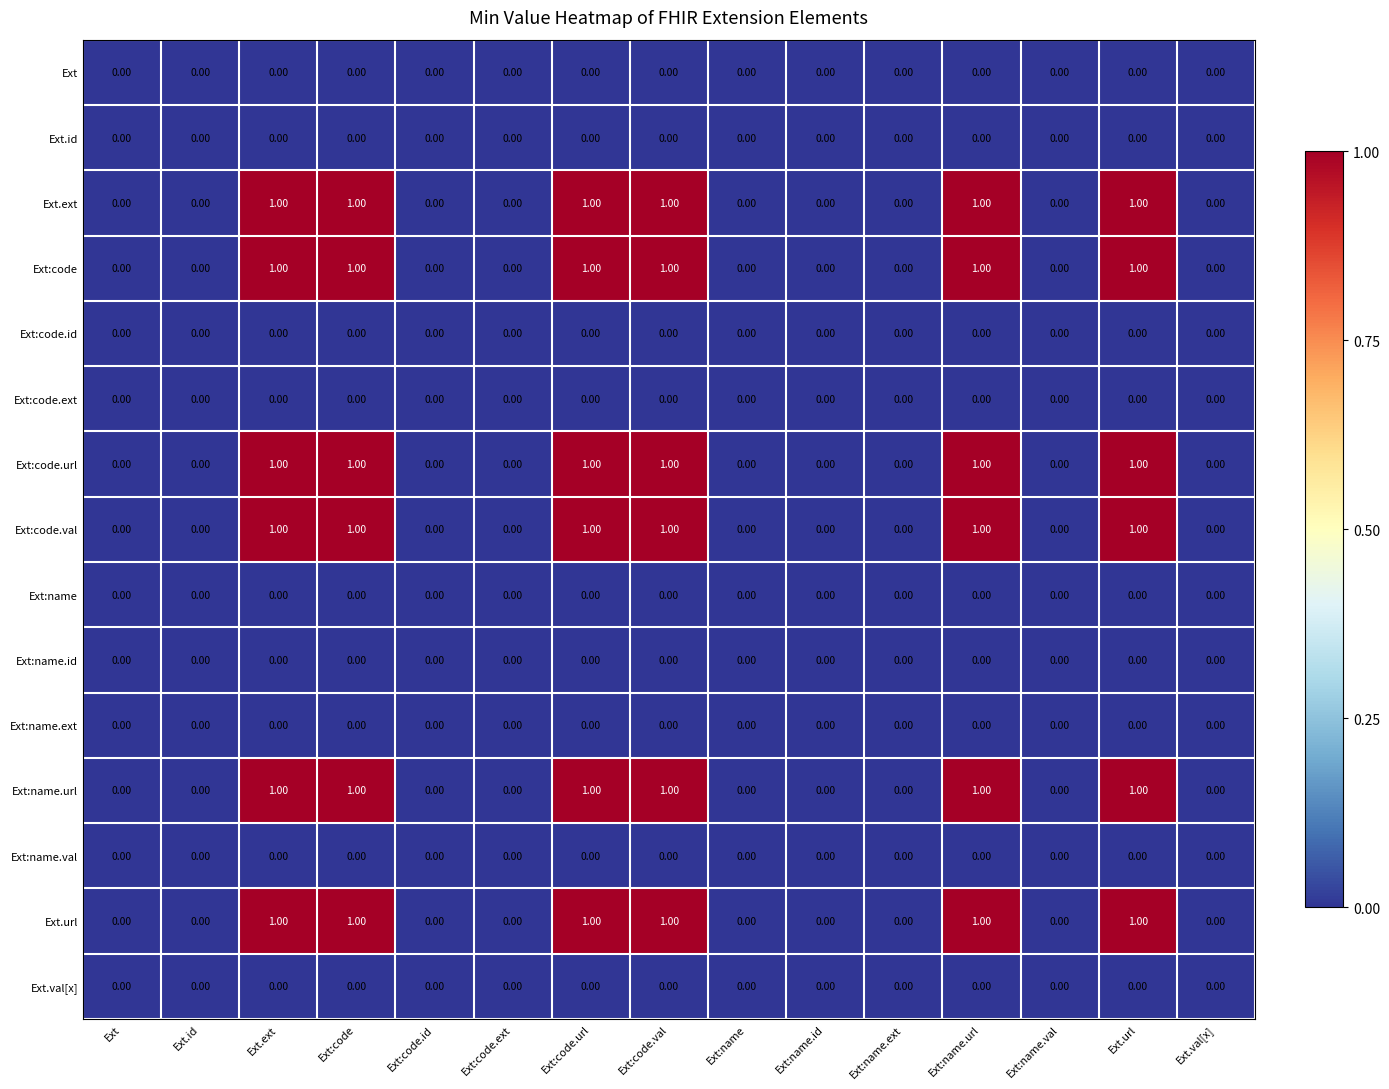

What is the total value across all series at Ext:name.url?

6